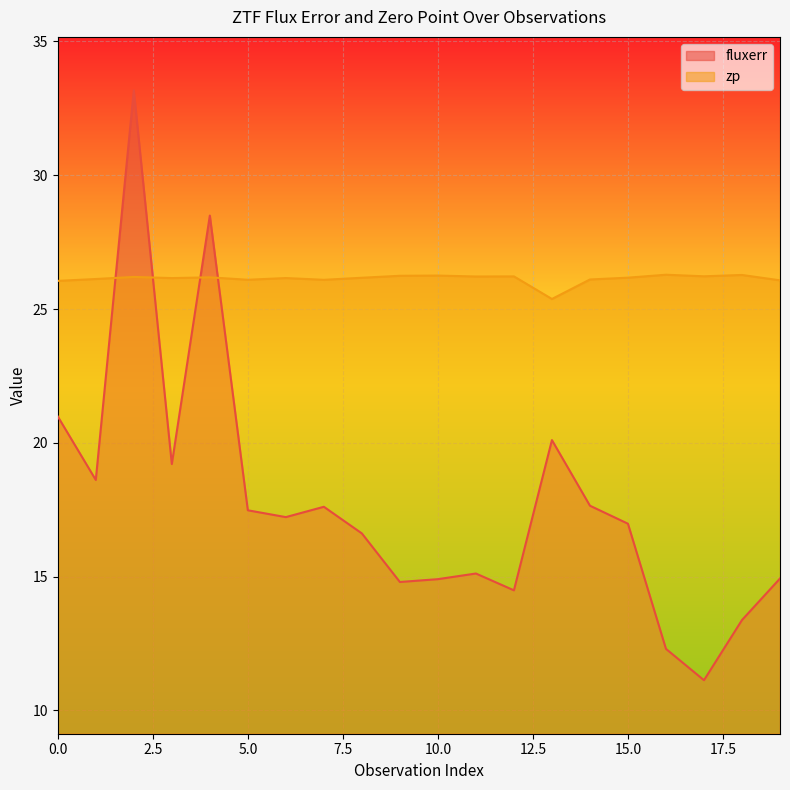

How many lines are shown in the chart?

2